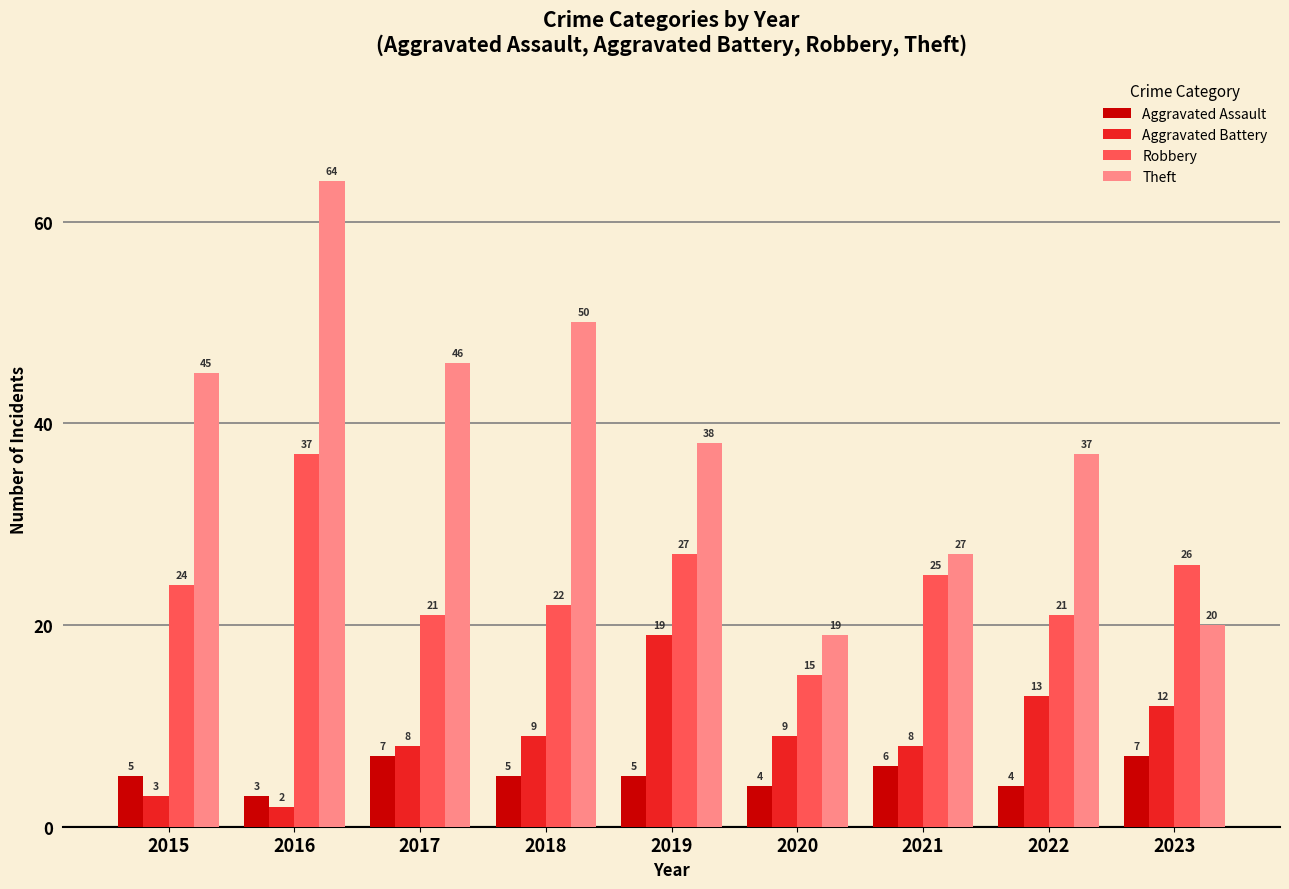

Rank the series at 2023 from highest to lowest value.

Robbery, Theft, Aggravated Battery, Aggravated Assault